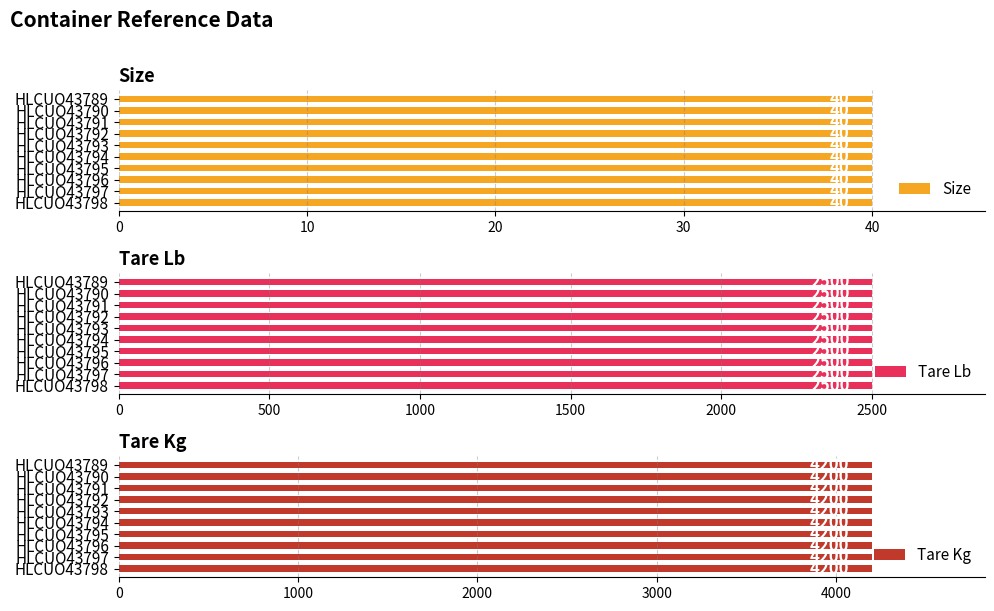

What is the smallest value displayed?

40